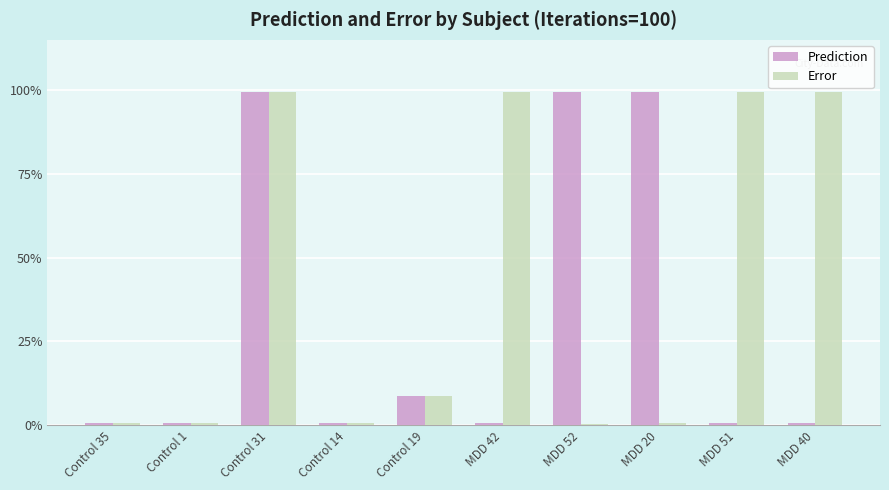

What are all the series names shown in the legend?

Prediction, Error